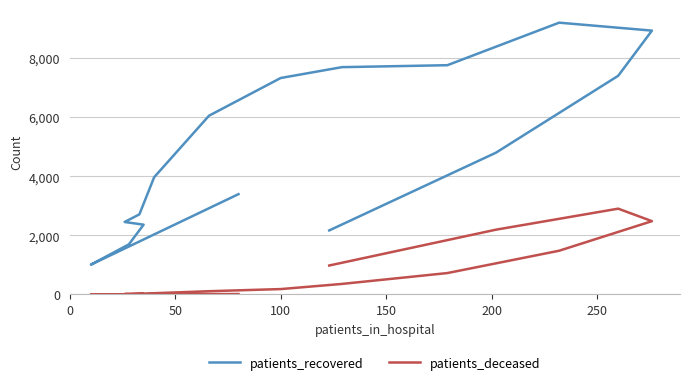

Which series has the widest spread of values?

patients_recovered